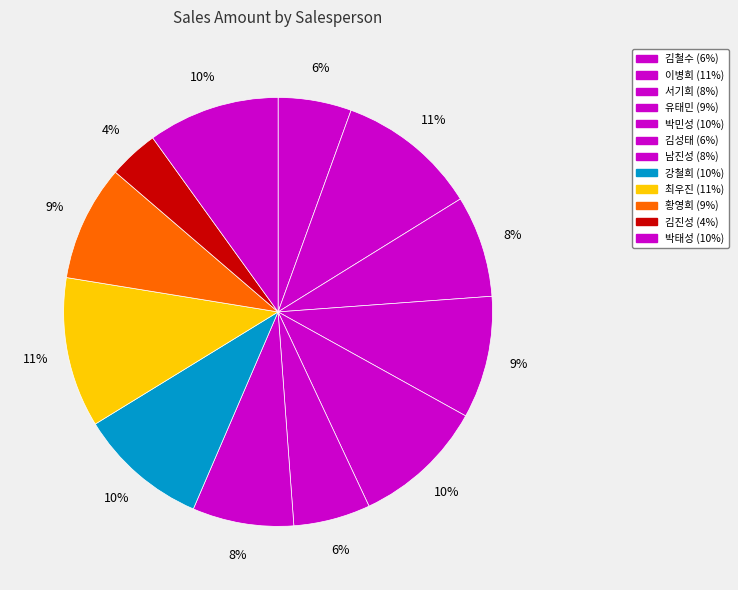

How many segments does this pie chart have?

12